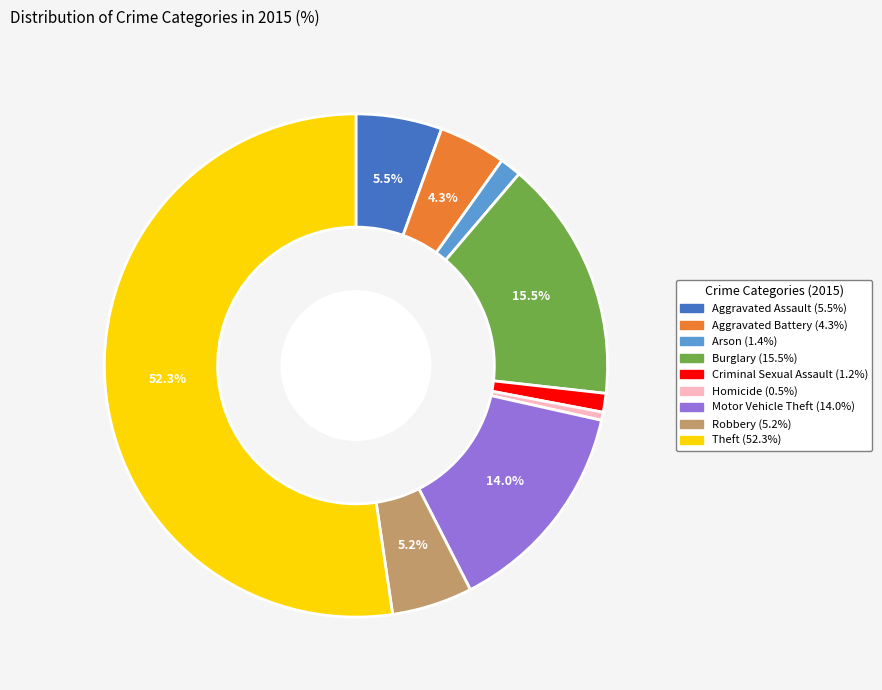

Which has a higher value, Arson or Aggravated Assault?

Aggravated Assault